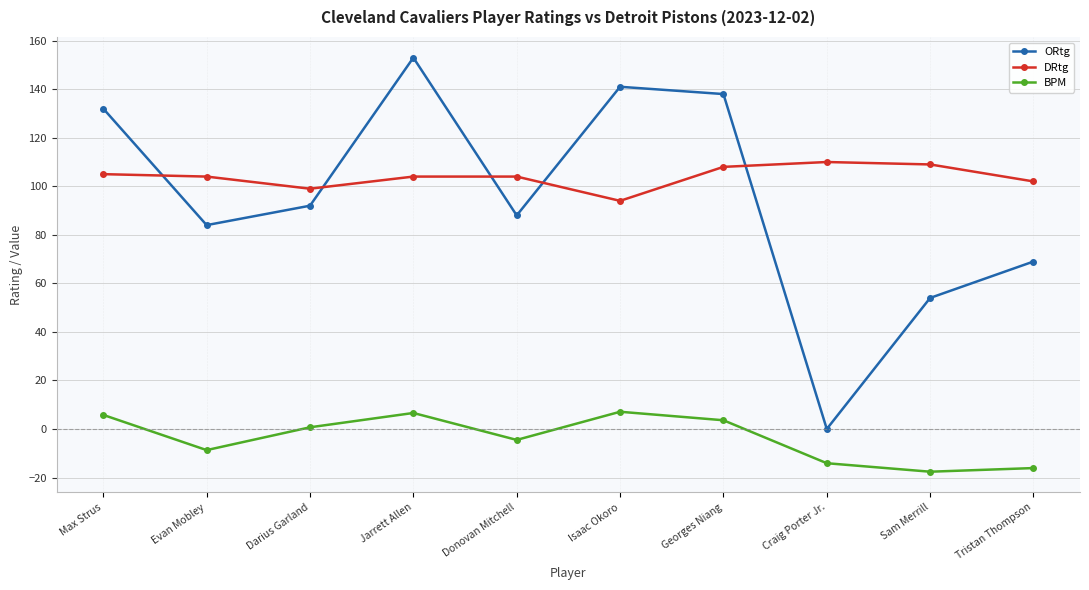

What is the sum of all DRtg values?

1039.0